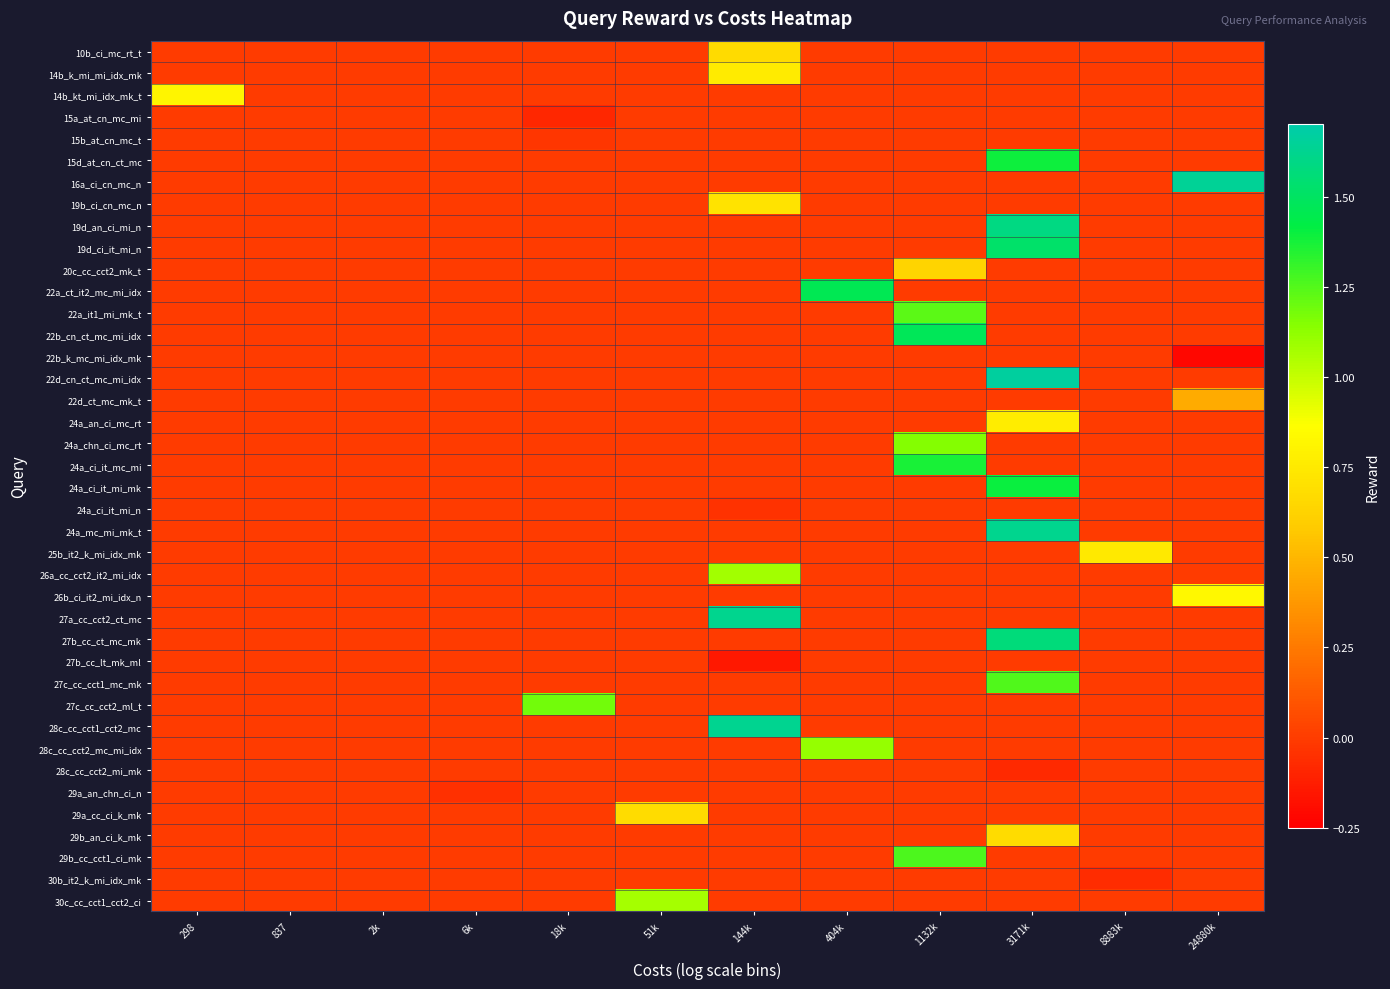

Rank the series at 51k from highest to lowest value.

30c_cc_cct1_cct2_ci, 29a_cc_ci_k_mk, 10b_ci_mc_rt_t, 14b_k_mi_mi_idx_mk, 14b_kt_mi_idx_mk_t, 15a_at_cn_mc_mi, 15b_at_cn_mc_t, 15d_at_cn_ct_mc, 16a_ci_cn_mc_n, 19b_ci_cn_mc_n, 19d_an_ci_mi_n, 19d_ci_it_mi_n, 20c_cc_cct2_mk_t, 22a_ct_it2_mc_mi_idx, 22a_it1_mi_mk_t, 22b_cn_ct_mc_mi_idx, 22b_k_mc_mi_idx_mk, 22d_cn_ct_mc_mi_idx, 22d_ct_mc_mk_t, 24a_an_ci_mc_rt, 24a_chn_ci_mc_rt, 24a_ci_it_mc_mi, 24a_ci_it_mi_mk, 24a_ci_it_mi_n, 24a_mc_mi_mk_t, 25b_it2_k_mi_idx_mk, 26a_cc_cct2_it2_mi_idx, 26b_ci_it2_mi_idx_n, 27a_cc_cct2_ct_mc, 27b_cc_ct_mc_mk, 27b_cc_lt_mk_ml, 27c_cc_cct1_mc_mk, 27c_cc_cct2_ml_t, 28c_cc_cct1_cct2_mc, 28c_cc_cct2_mc_mi_idx, 28c_cc_cct2_mi_mk, 29a_an_chn_ci_n, 29b_an_ci_k_mk, 29b_cc_cct1_ci_mk, 30b_it2_k_mi_idx_mk